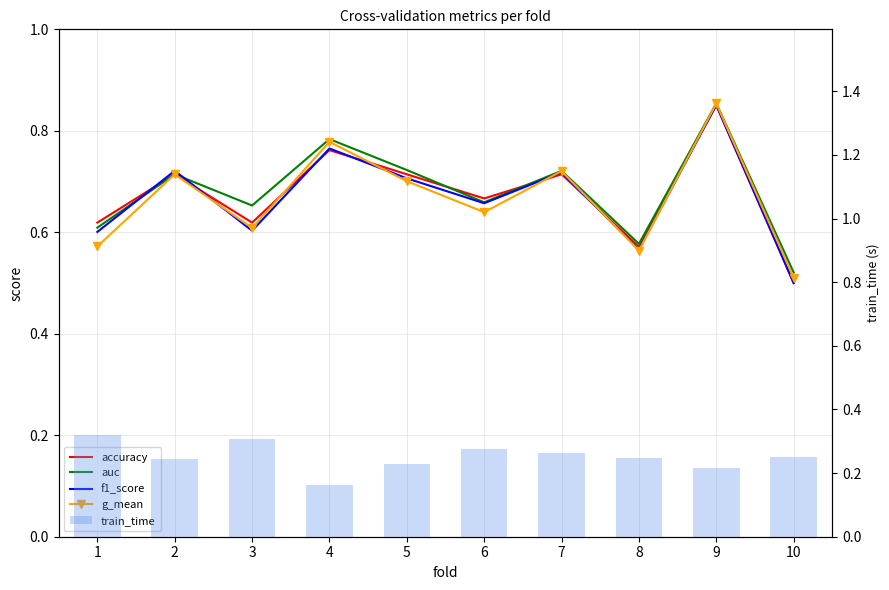

Which category has the highest value across all series?

9